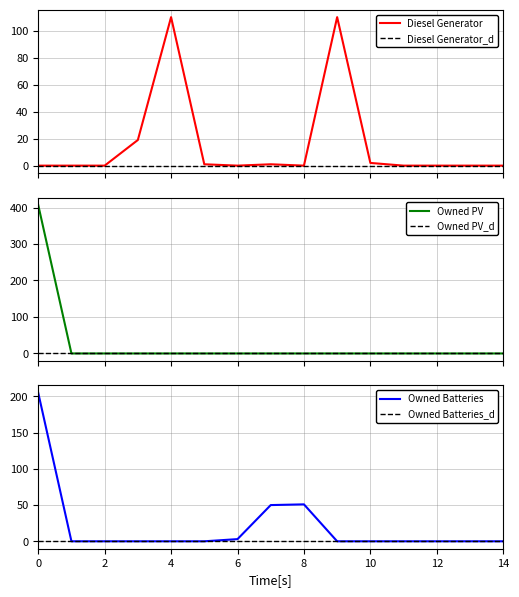

At which category does Owned Batteries reach its first local peak?

8